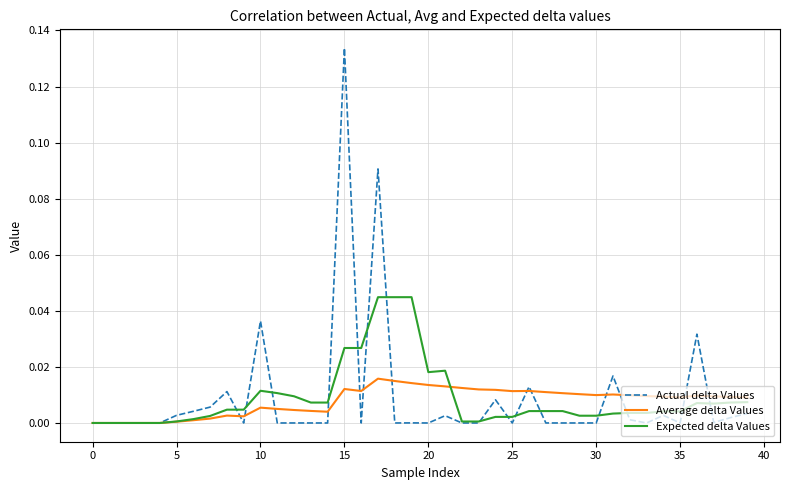

Rank the series by their maximum value, from highest to lowest.

Actual delta Values, Expected delta Values, Average delta Values